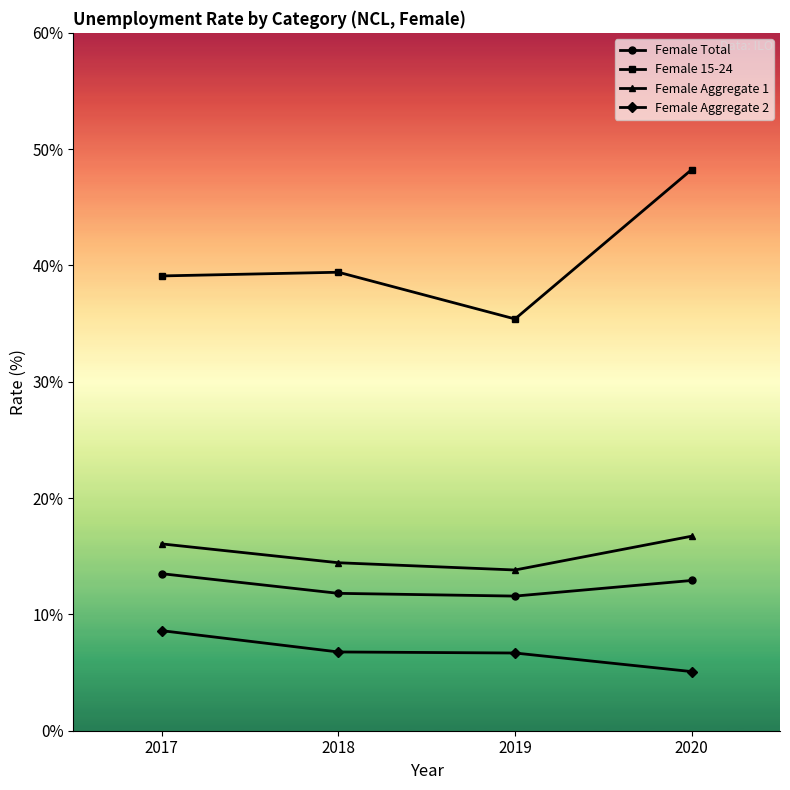

What is the smallest value displayed?

5.1